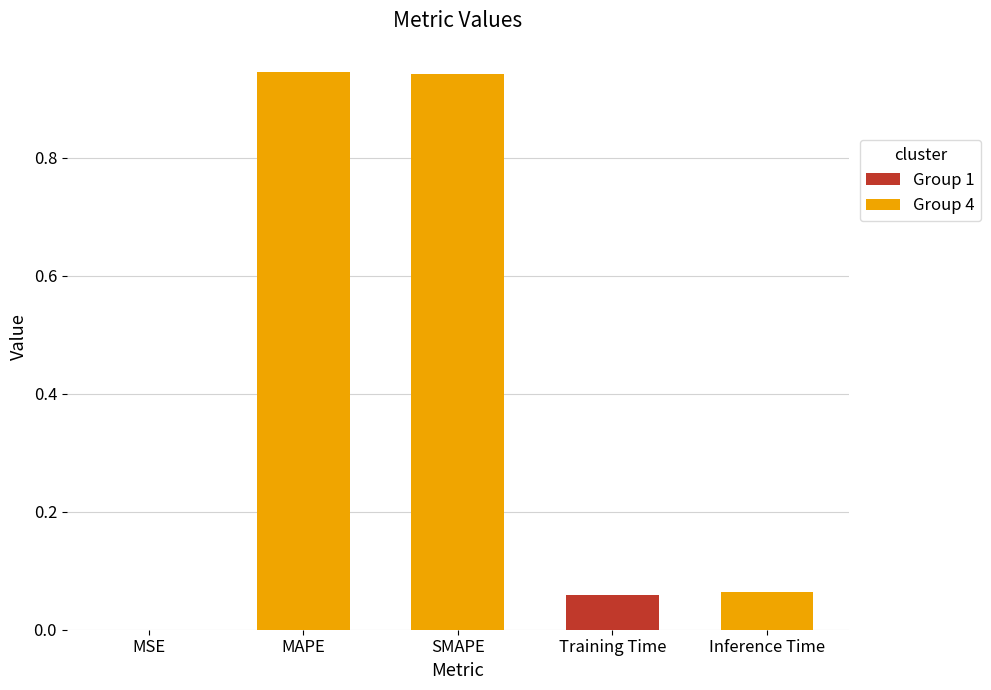

What is the sum of all values?

2.0